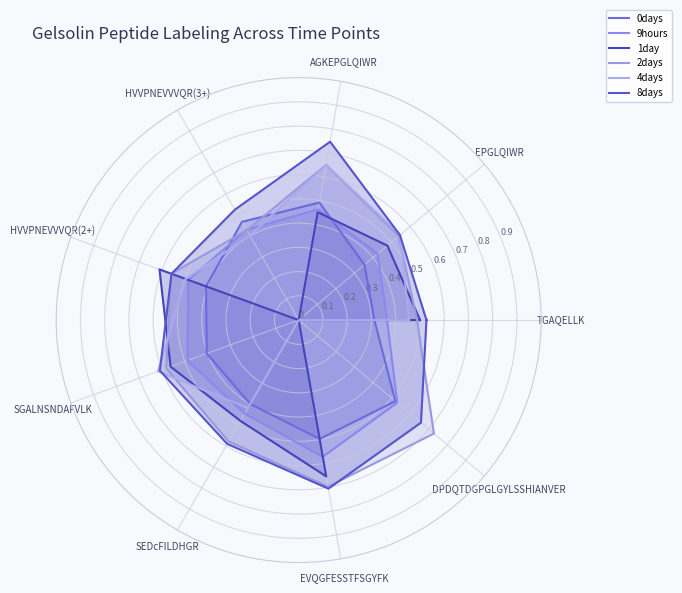

After their last crossing, which series has the higher values: 1day or 9hours?

1day